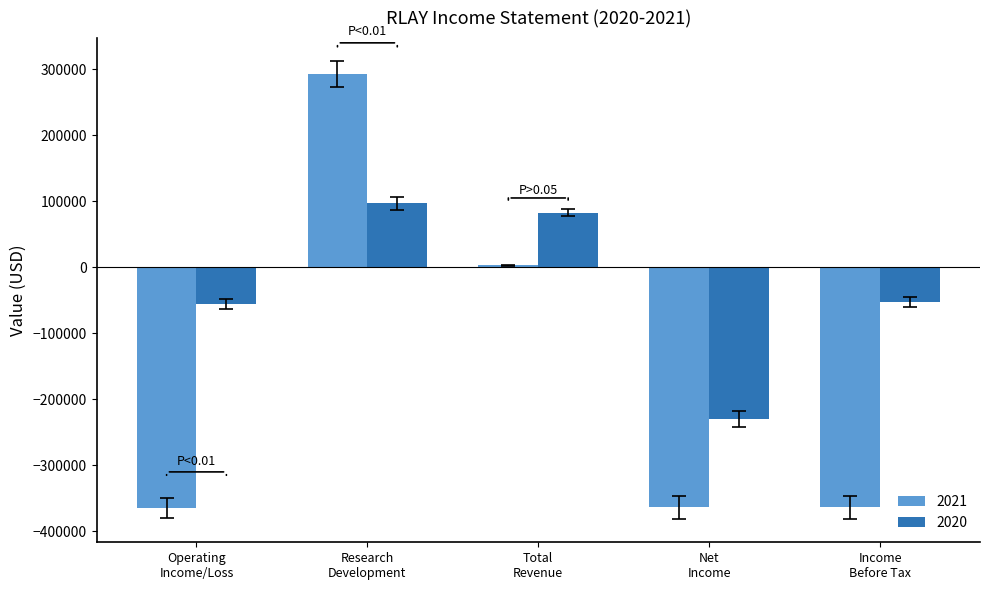

How many values in the 2021 series are below -363900?

1